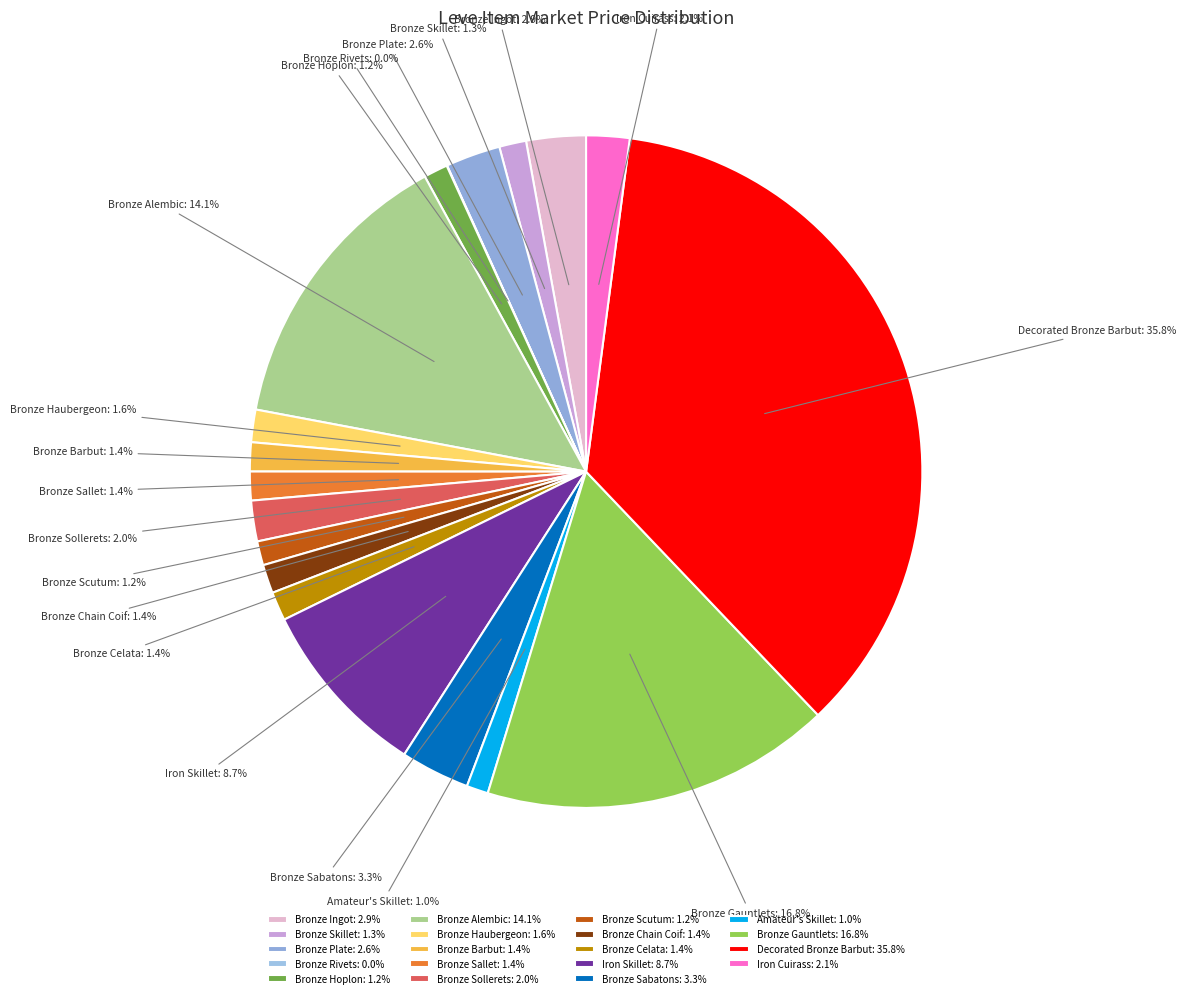

What is the ratio of the value at Bronze Plate to the value at Bronze Ingot?

0.9